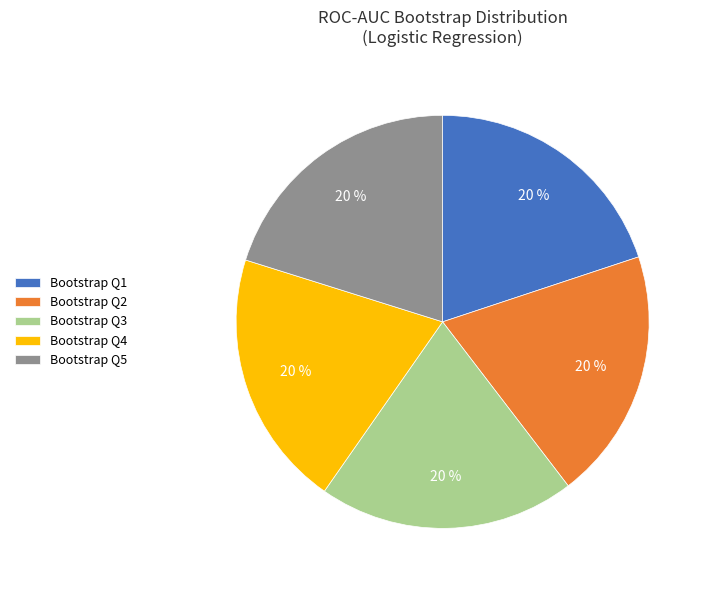

Is Bootstrap Q5 the majority of the pie?

No